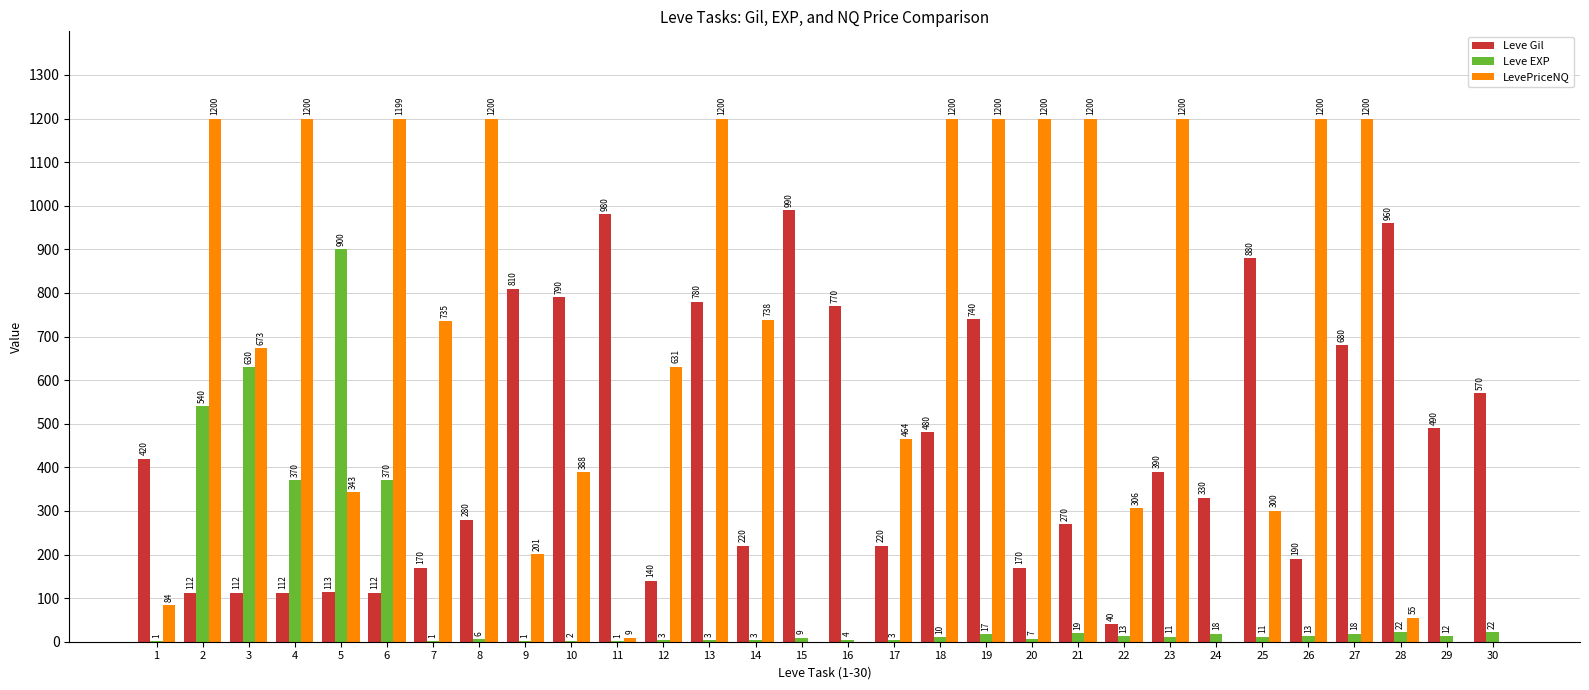

Is it true that Leve Gil equals 190.0 at 26?

True